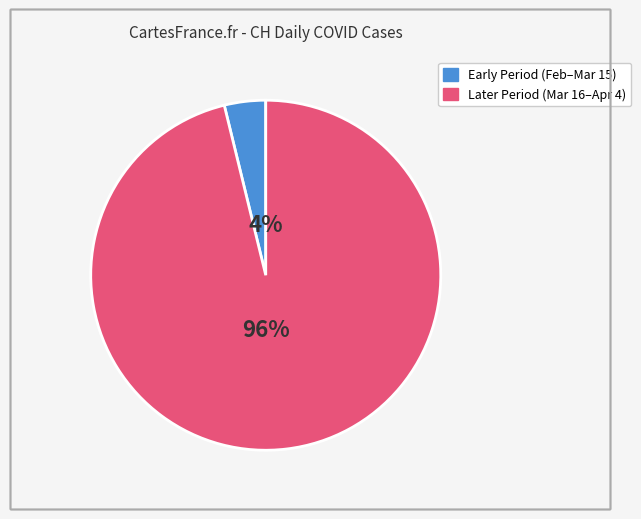

Is there a majority slice in this chart?

Yes